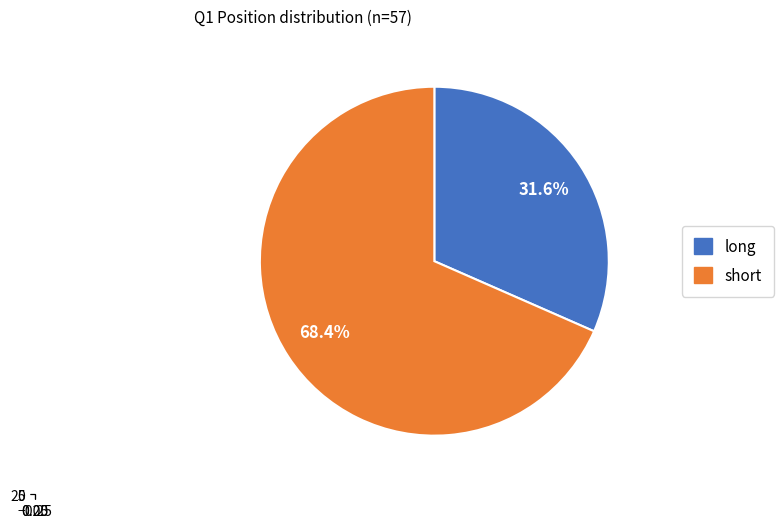

Is there a majority slice in this chart?

Yes